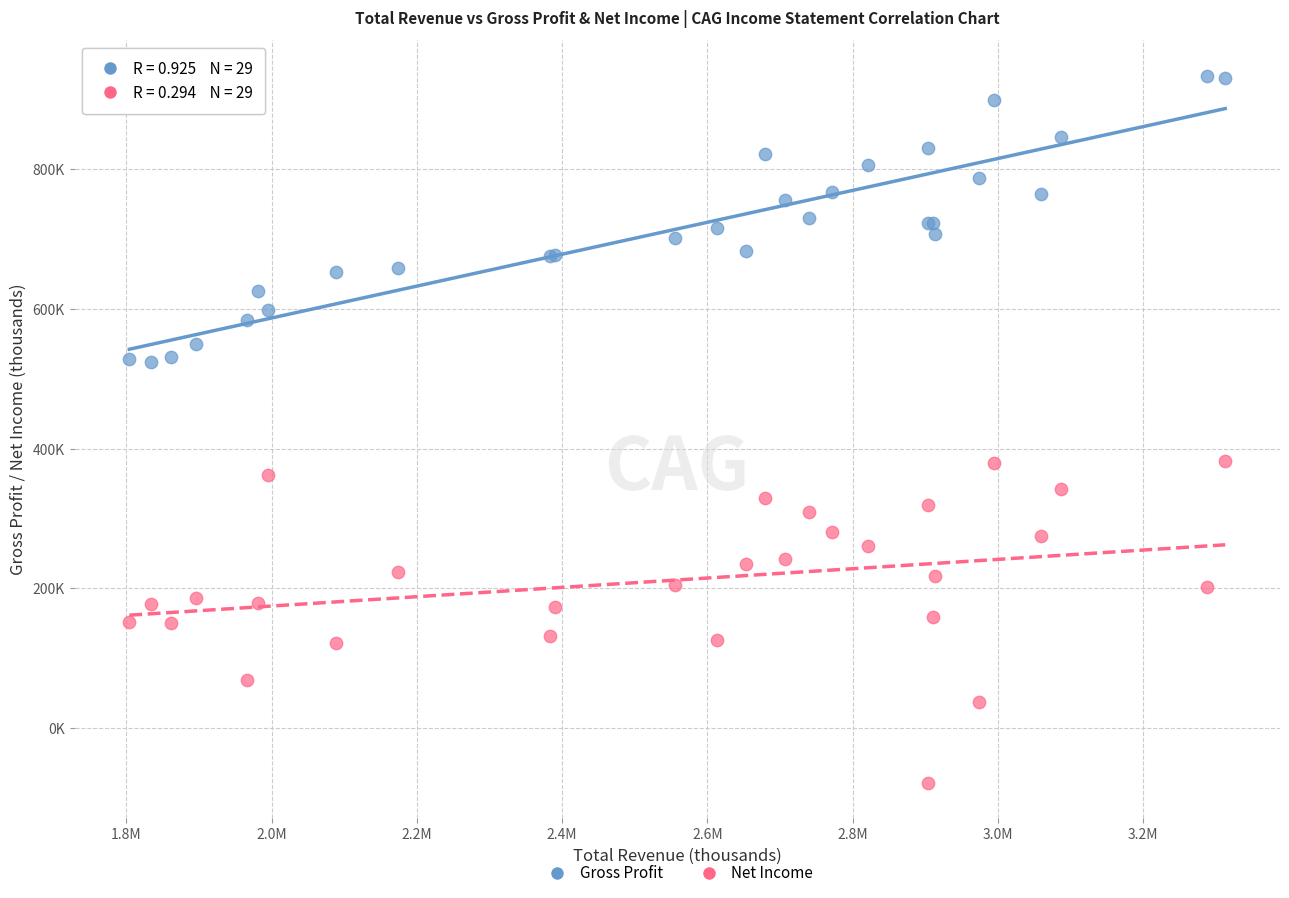

Which series has the widest spread of Y values?

Net Income